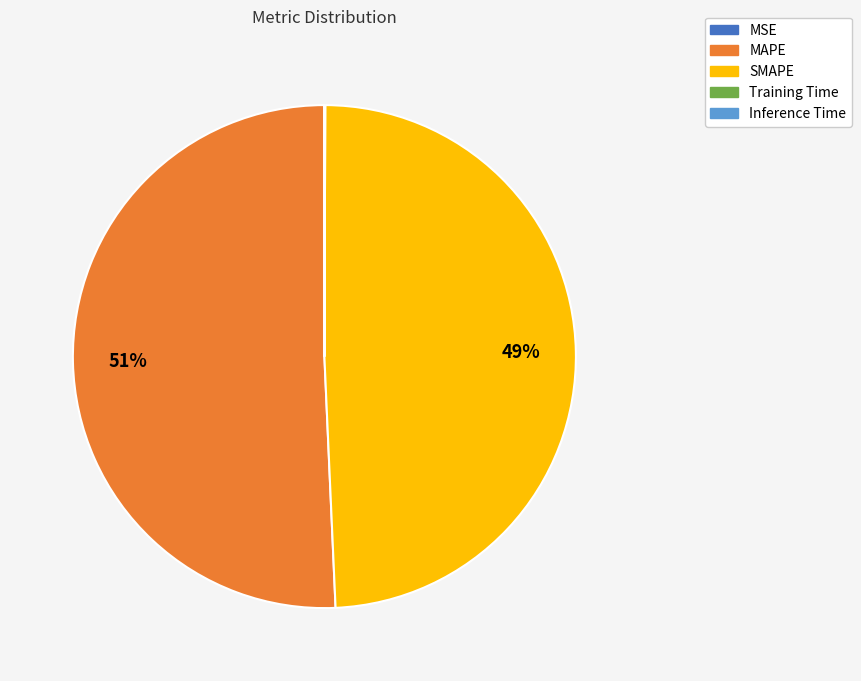

Does any single category account for the majority?

Yes